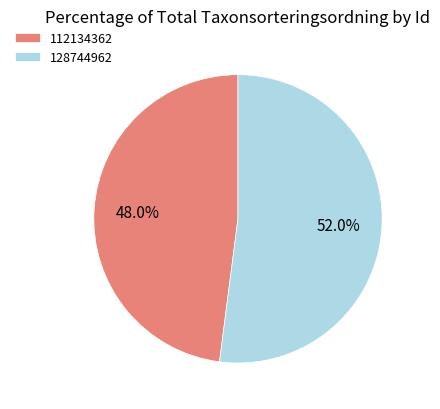

What is the total percentage of 112134362 and 128744962?

100.0%